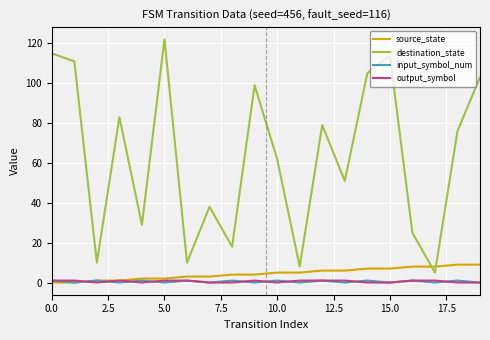

Which series has the largest total across all categories?

destination_state